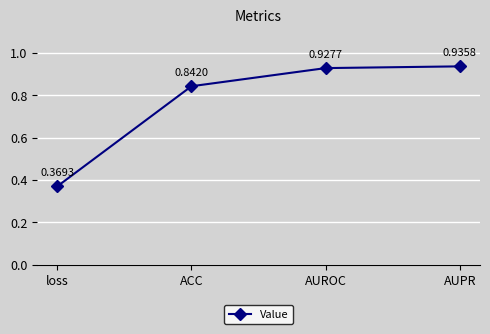

Does the chart have visible grid lines?

Yes